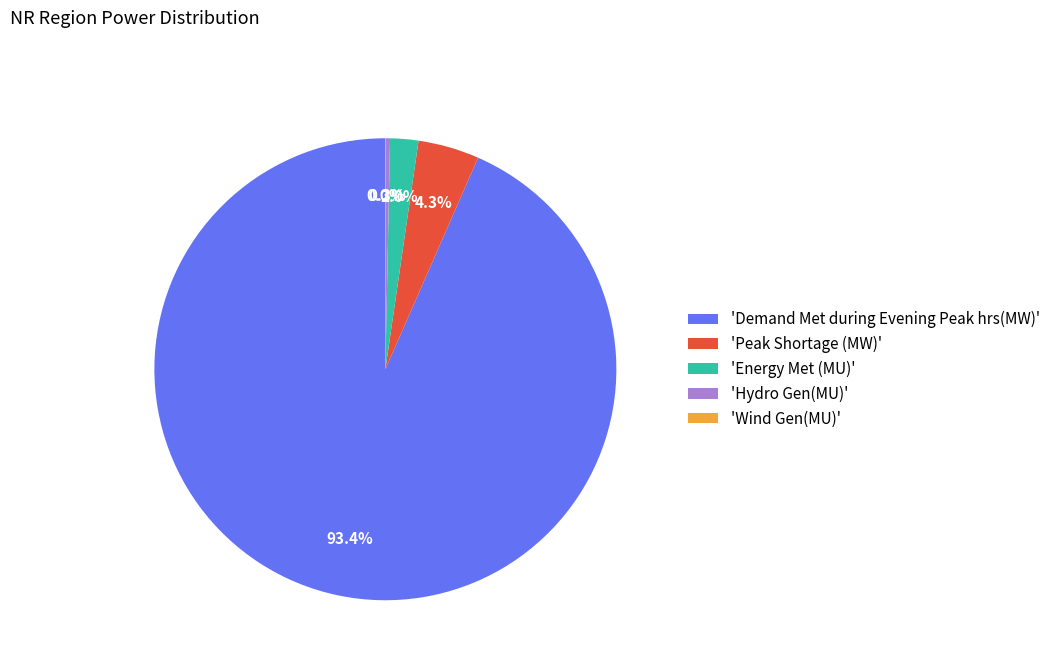

Between 'Energy Met (MU)' and 'Peak Shortage (MW)', which is larger?

'Peak Shortage (MW)'